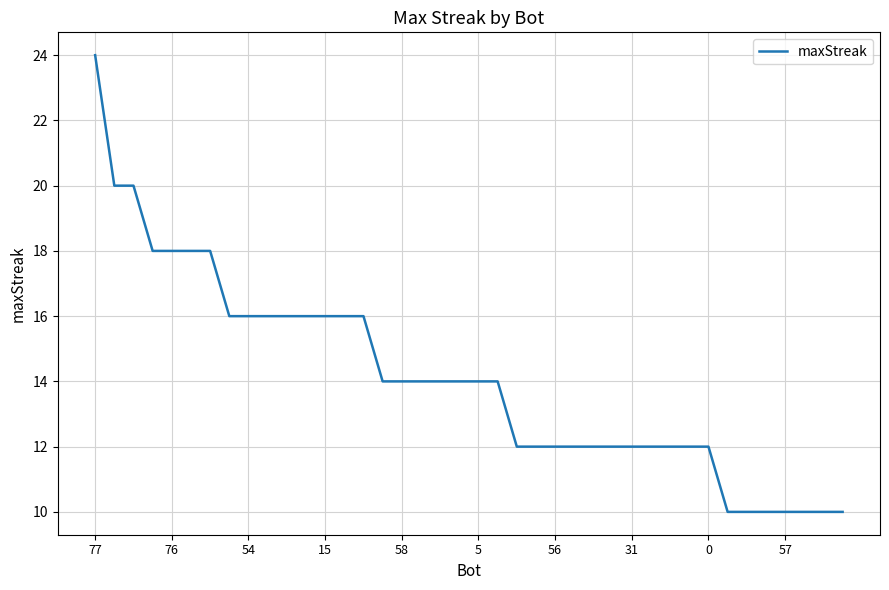

What is the greatest value displayed?

24